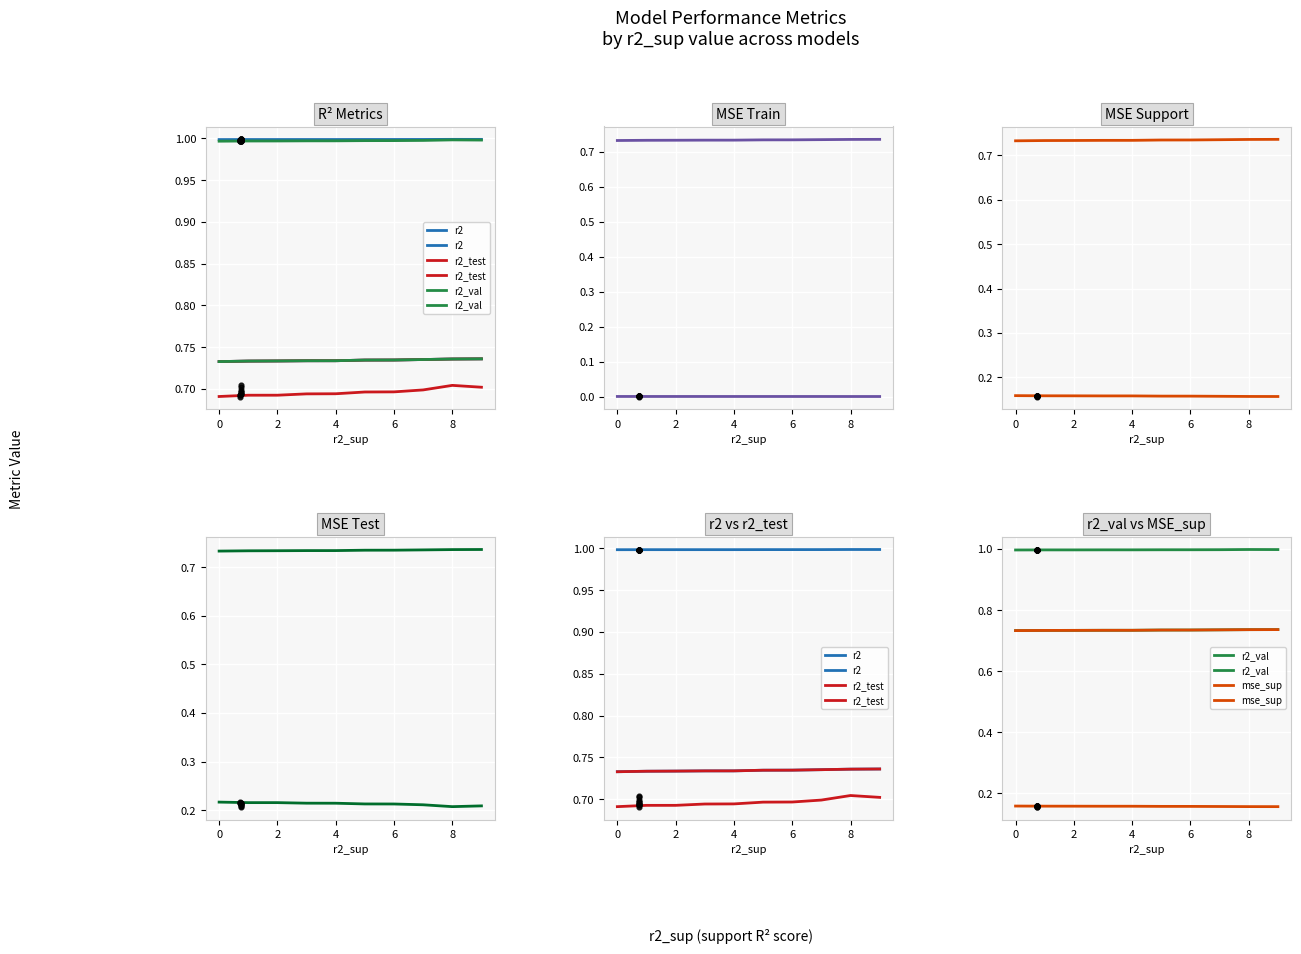

At how many categories does at least one series exceed 0?

10